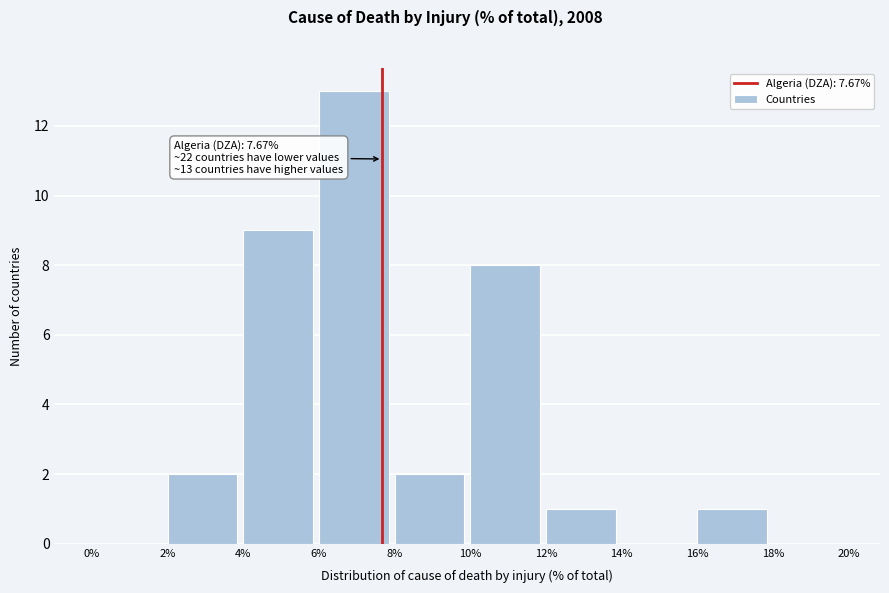

Over which range of the x-axis is the bar tallest?

6% to 8%